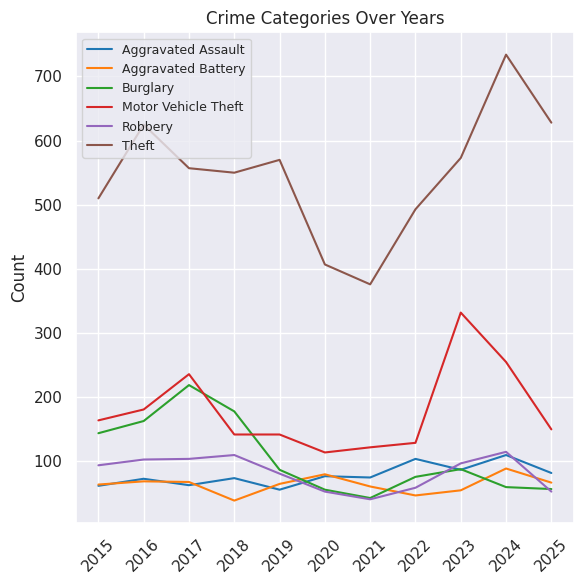

What is the highest value of the Motor Vehicle Theft series?

332